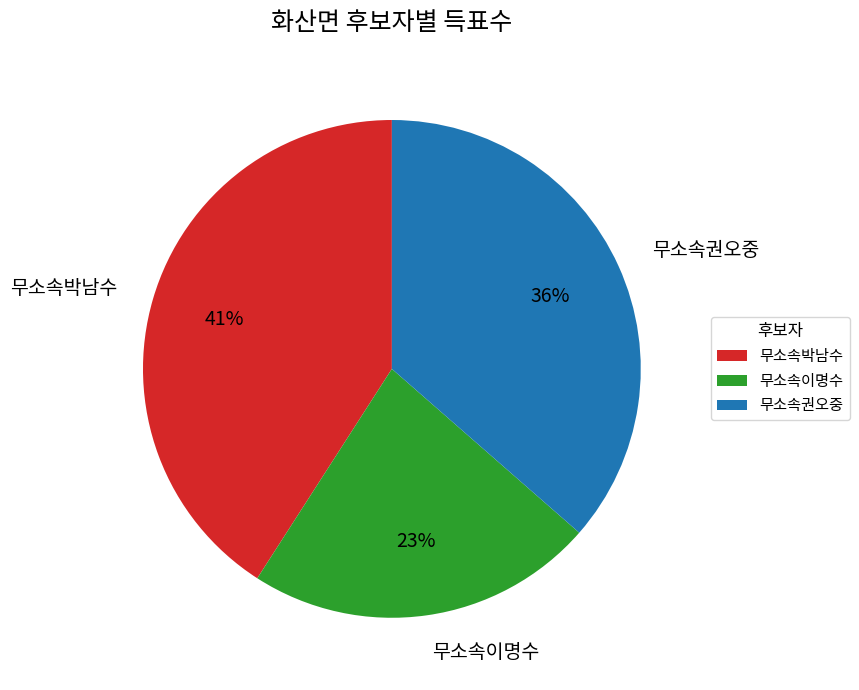

Do 무소속권오중 and 무소속이명수 together represent more than half of the pie?

Yes